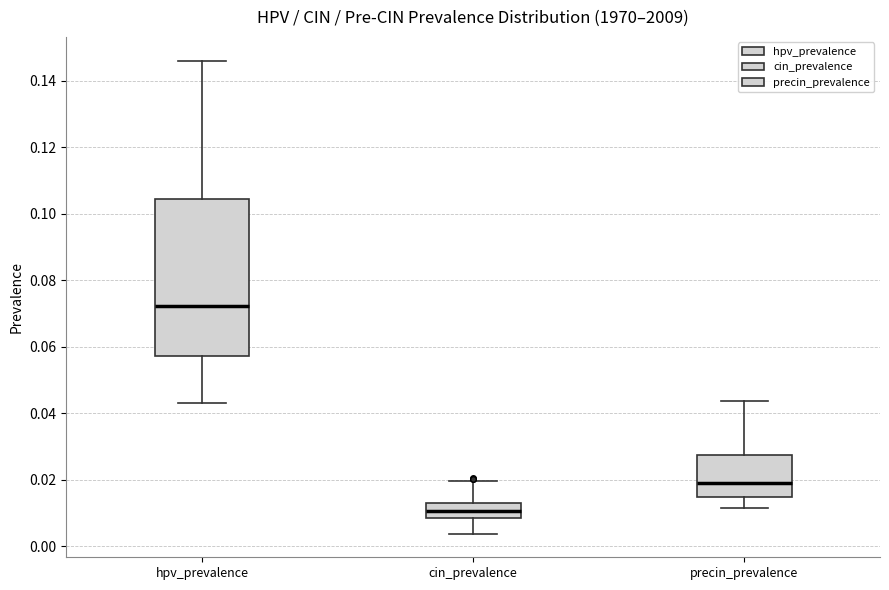

Reading left to right, transcribe this box plot: for each box, give where its median line is, the range the box spans, and where its two whiskers end, as read against the y-axis. The values are not printed on the chart, so give them approximately, as read against the axis.

hpv_prevalence: median 0.072, box 0.058 to 0.104, whiskers 0.044 to 0.146
cin_prevalence: median 0.010, box 0.008 to 0.012, whiskers 0.004 to 0.020
precin_prevalence: median 0.018, box 0.014 to 0.028, whiskers 0.012 to 0.044